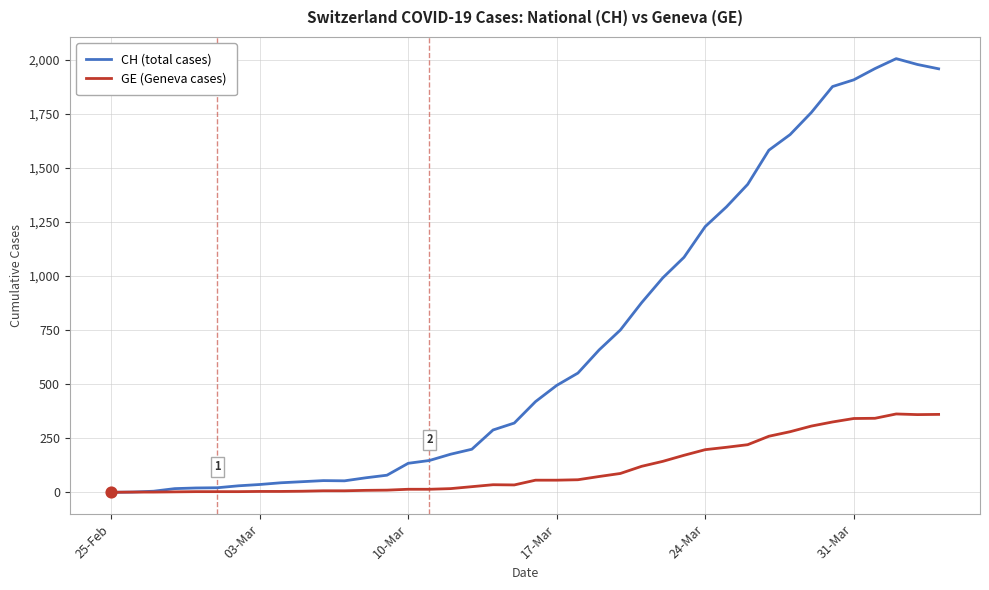

What are all the series names shown in the legend?

CH (total cases), GE (Geneva cases)